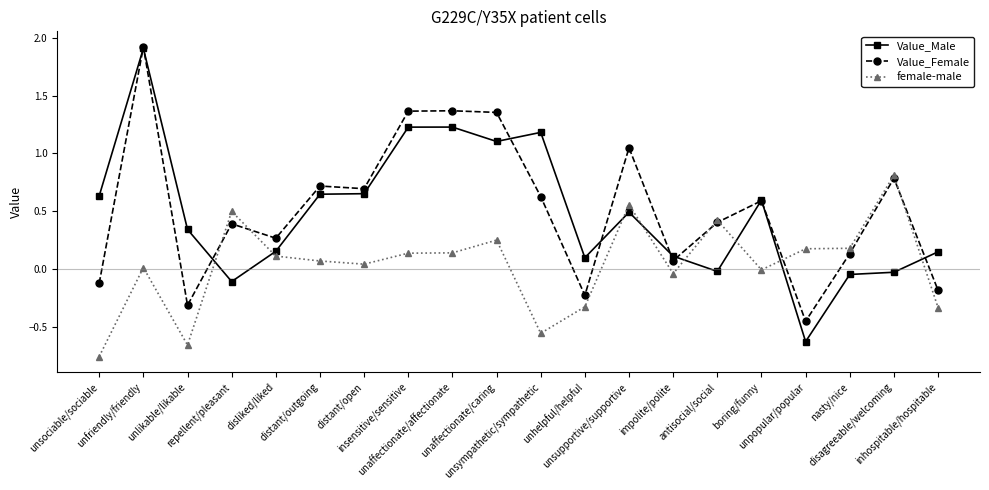

How many lines are shown in the chart?

3